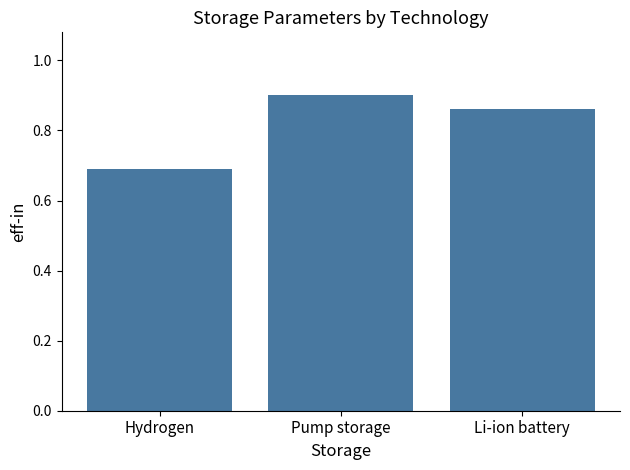

Between Pump storage and Hydrogen, which is larger?

Pump storage